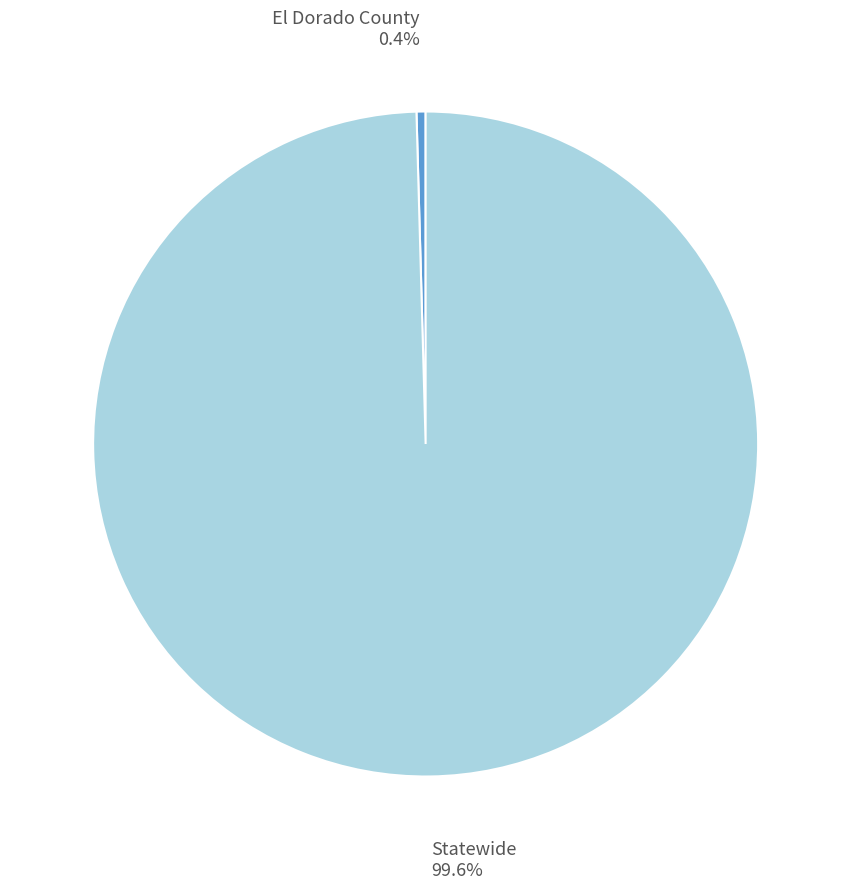

Which category has the biggest portion of the pie?

Statewide